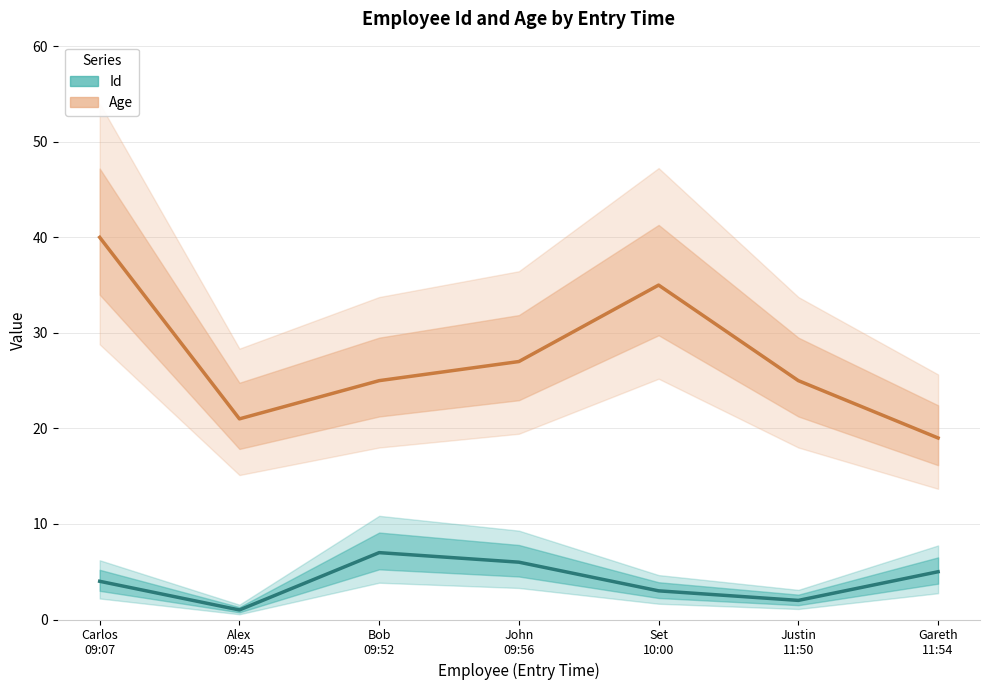

What is the average value of the Age series?

27